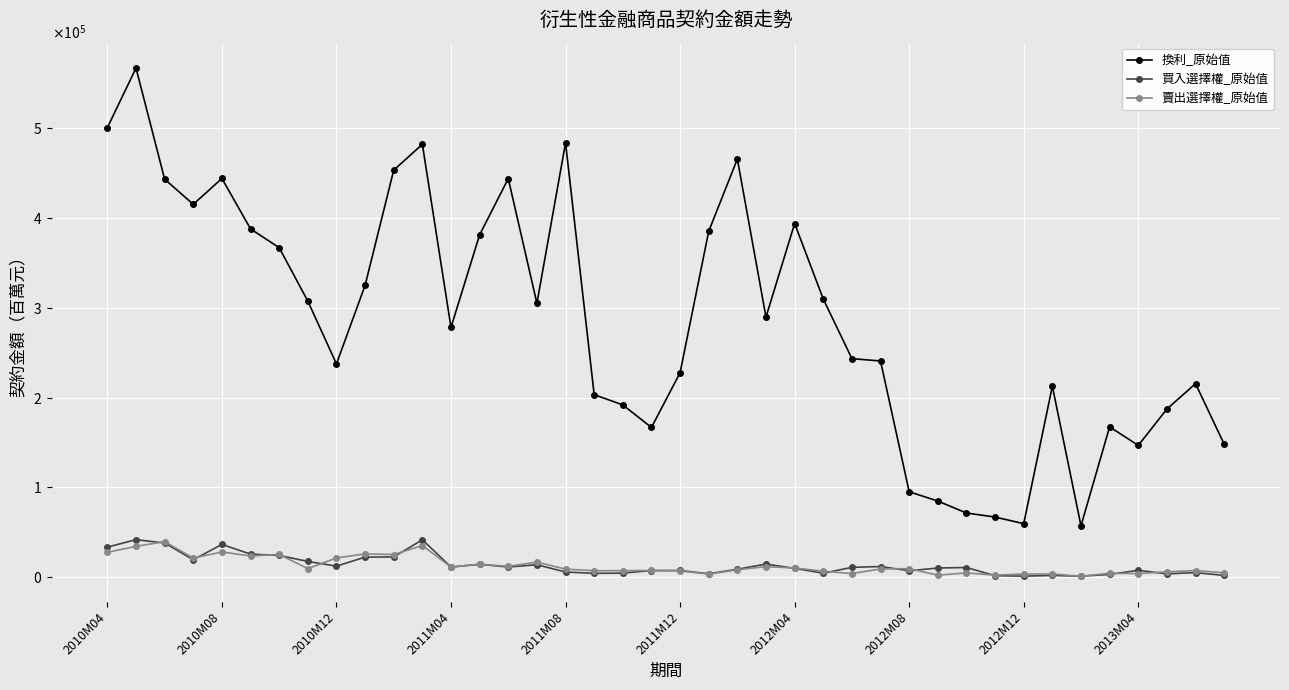

True or false: 買入選擇權_原始值 and 換利_原始值 intersect in this chart.

False